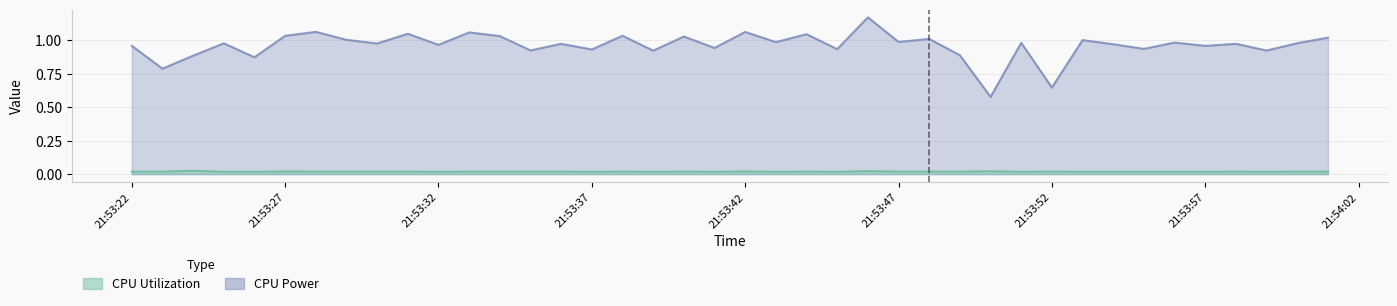

True or false: CPU Power and CPU Utilization intersect in this chart.

False